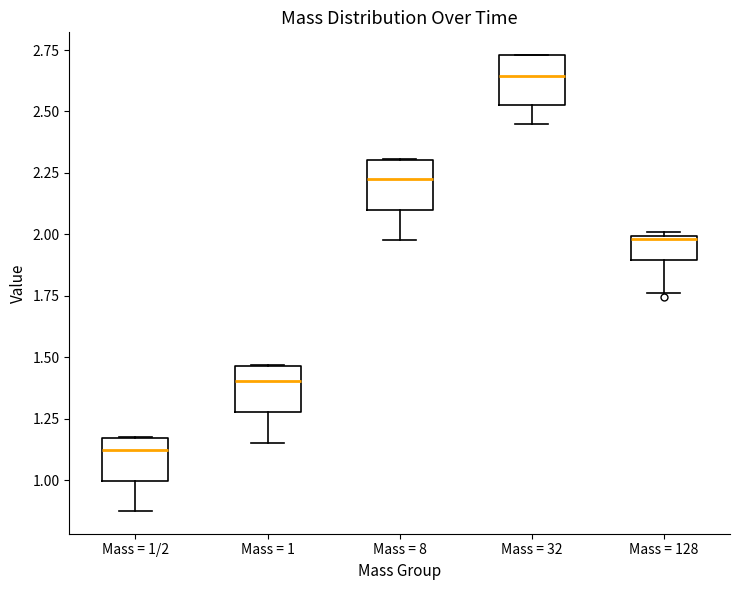

Reading left to right, read every box against the y-axis: the position of its median line, the range the box covers, and the ends of its whiskers. The values are not printed on the chart, so give them approximately, as read against the axis.

Mass = 1/2: median 1.10, box 1.00 to 1.15, whiskers 0.85 to 1.20
Mass = 1: median 1.40, box 1.30 to 1.45, whiskers 1.15 to 1.45
Mass = 8: median 2.20, box 2.10 to 2.30, whiskers 2.00 to 2.30
Mass = 32: median 2.65, box 2.55 to 2.75, whiskers 2.45 to 2.75
Mass = 128: median 2.00, box 1.90 to 2.00, whiskers 1.75 to 2.00 (just above the box's upper edge)